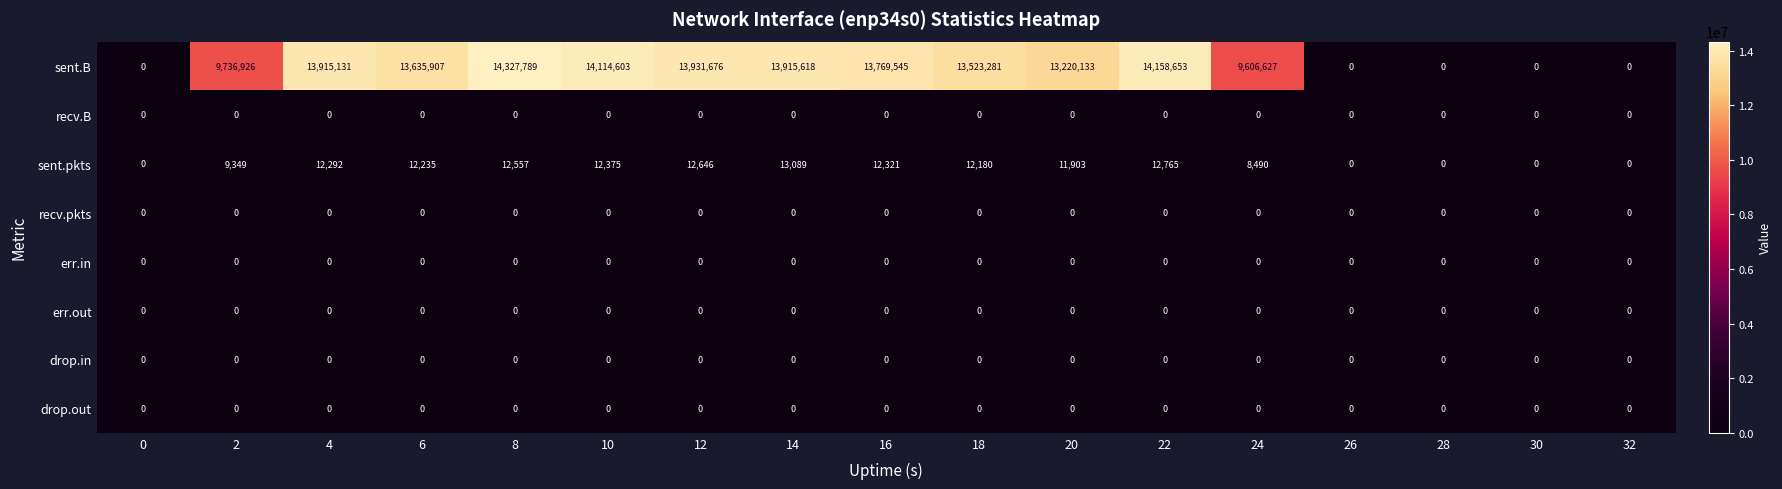

Is it true that drop.out equals 0 at 20?

True